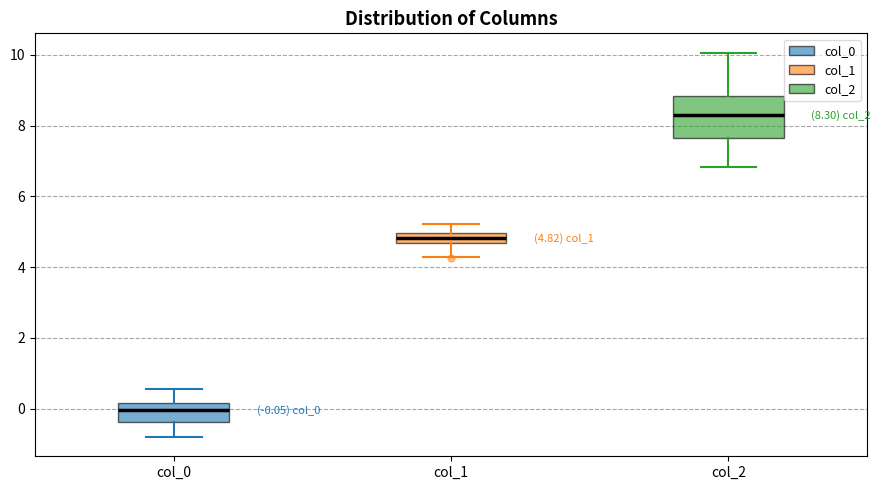

Which box's median line is the highest?

col_2